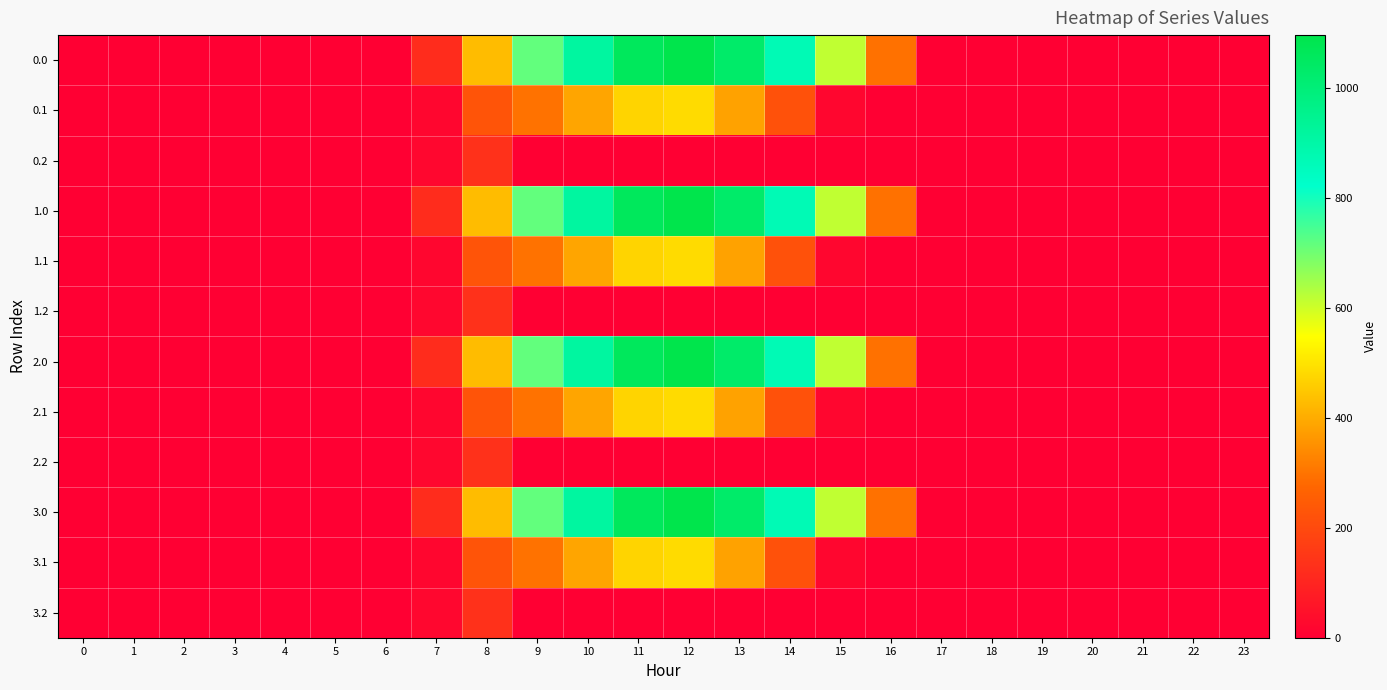

How many categories are shown in the chart?

24